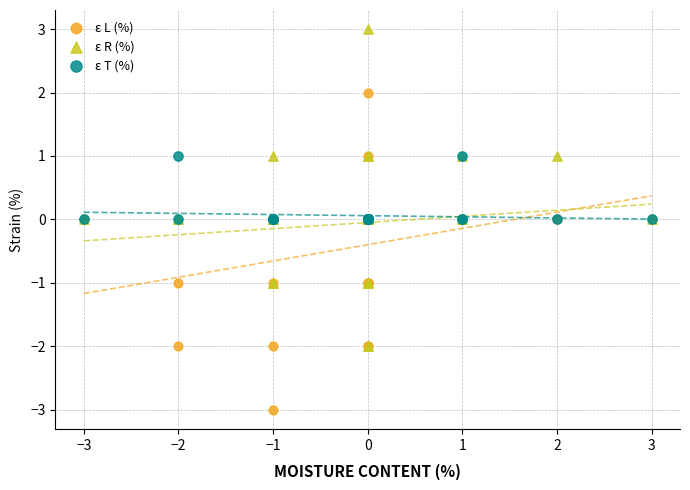

What are all the series names shown in the legend?

ε L (%), ε R (%), ε T (%)